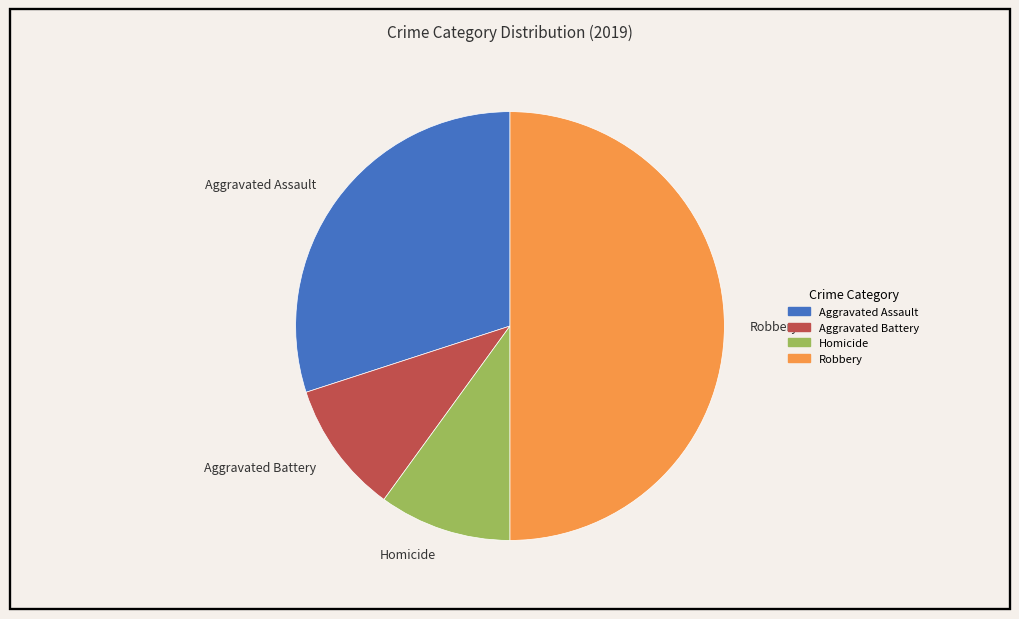

How many segments does this pie chart have?

4